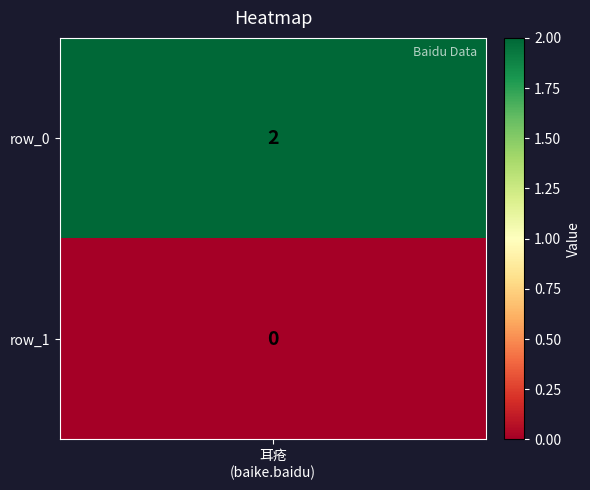

Rank the categories by value from lowest to highest.

1, 0